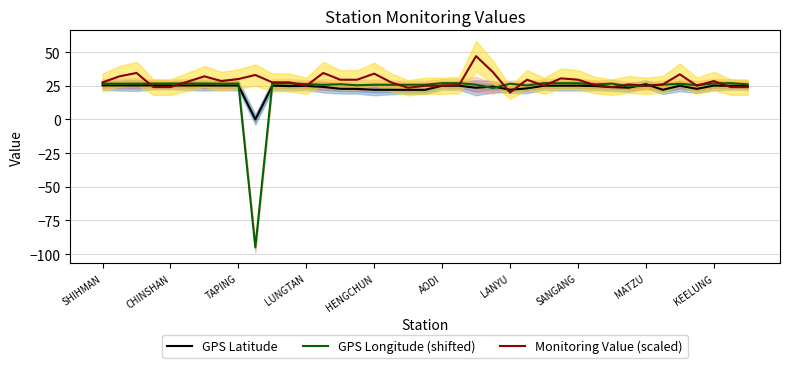

Rank the series by their maximum value, from lowest to highest.

GPS Latitude, GPS Longitude (shifted), Monitoring Value (scaled)